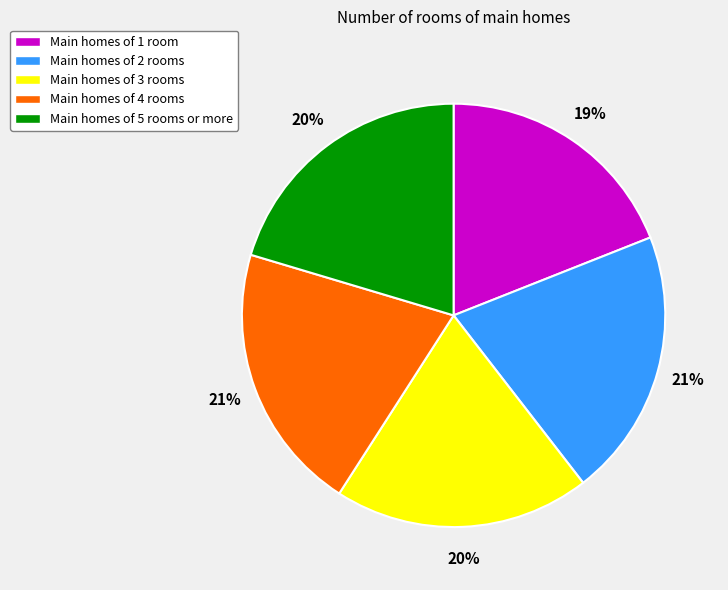

The Main homes of 4 rooms slice represents 26% of the pie. True or false?

False